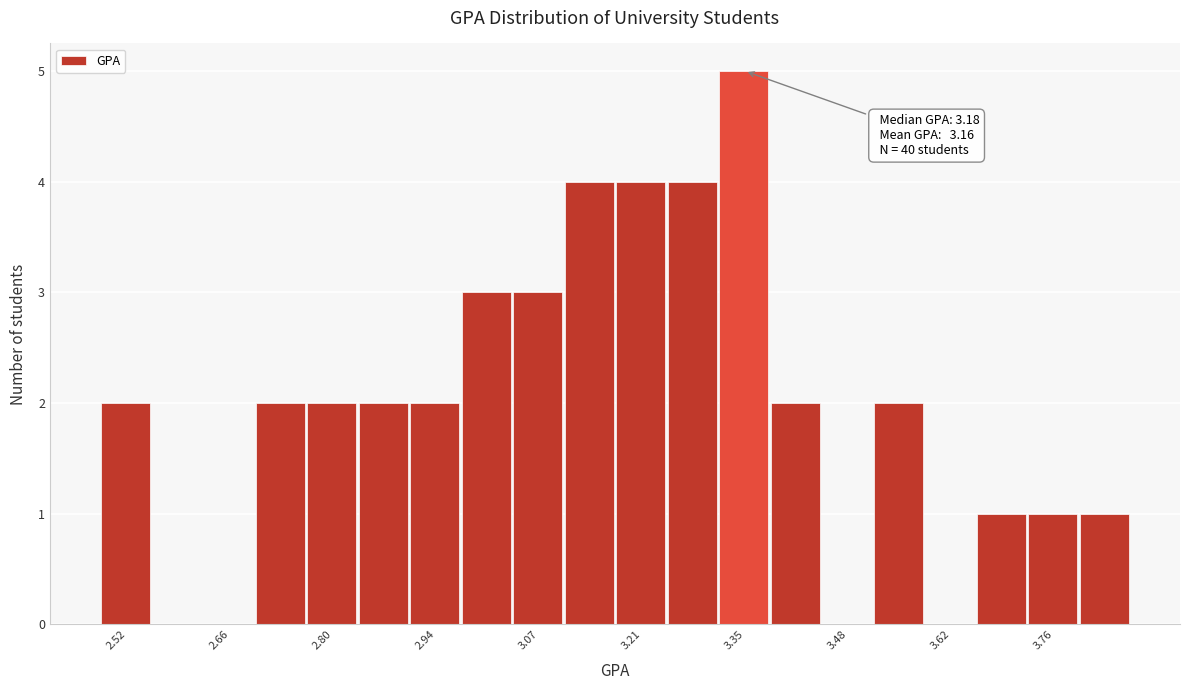

Around what value on the x-axis is the tallest bar? Give the approximate position of its centre, as read against the axis.

3.34